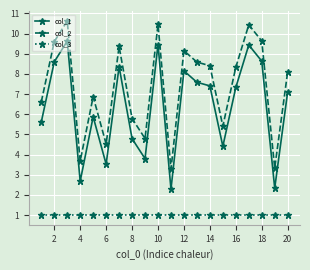

What is the sum of all col_2 values?

147.0